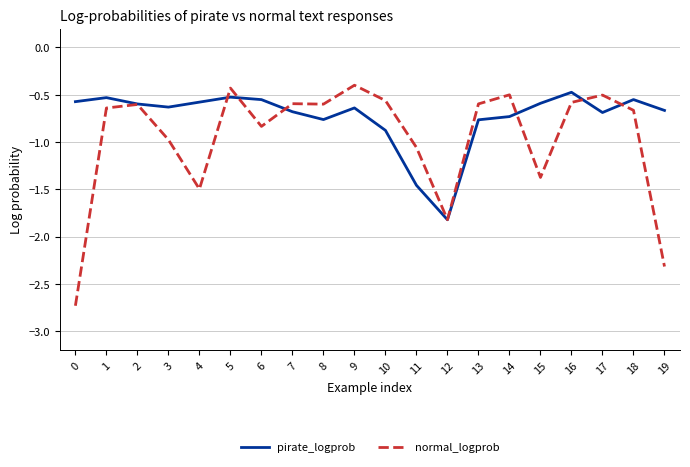

What is the sum of all pirate_logprob values?

-14.7